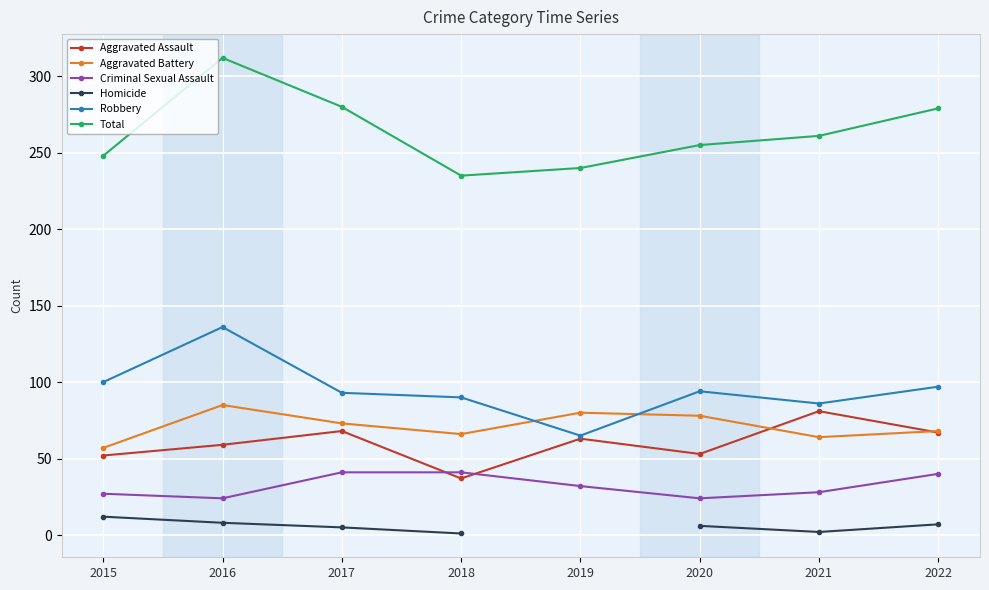

At which label is Aggravated Assault closest to 59?

2016